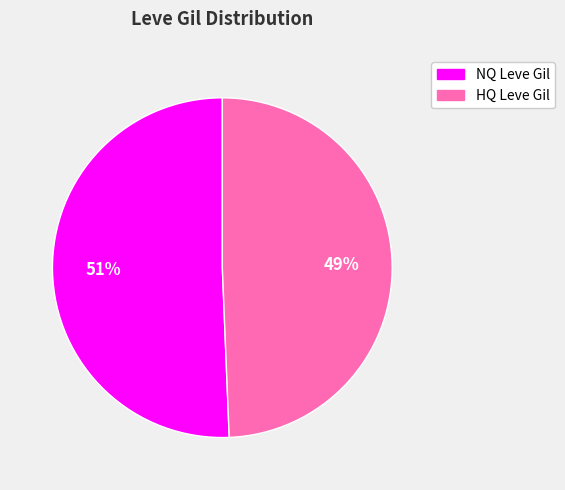

Do HQ Leve Gil and NQ Leve Gil together represent more than half of the pie?

Yes